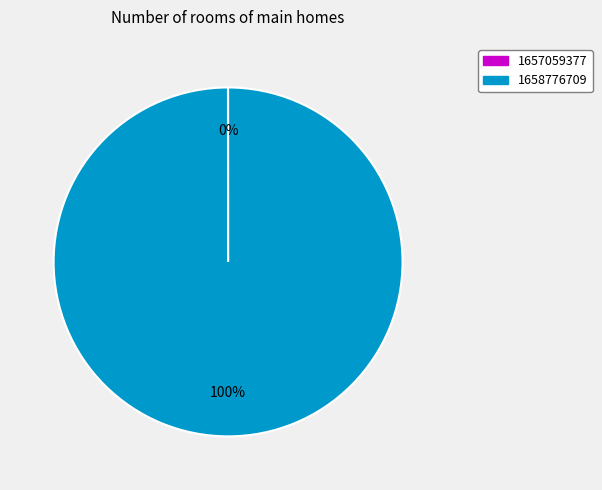

Which category has the biggest portion of the pie?

1658776709